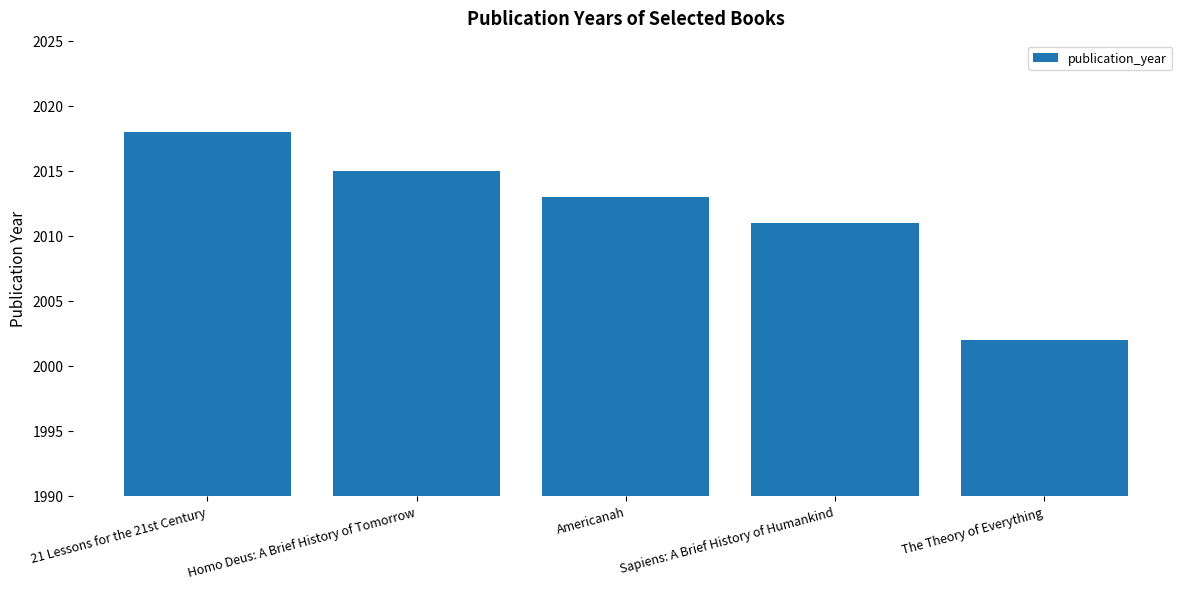

The chart shows a value of 2002 at The Theory of Everything. True or false?

True